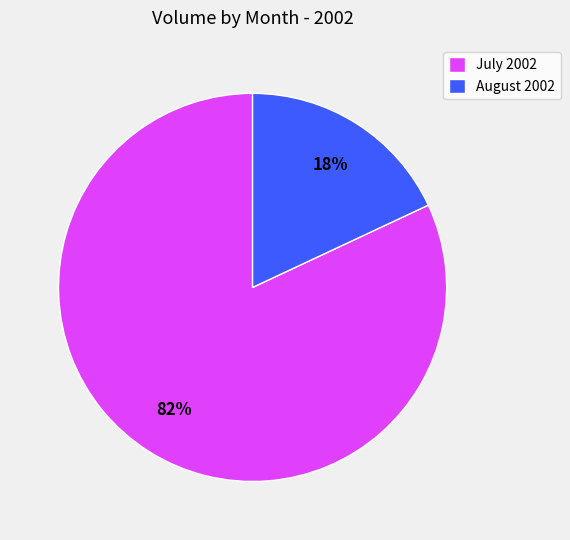

How many segments does this pie chart have?

2